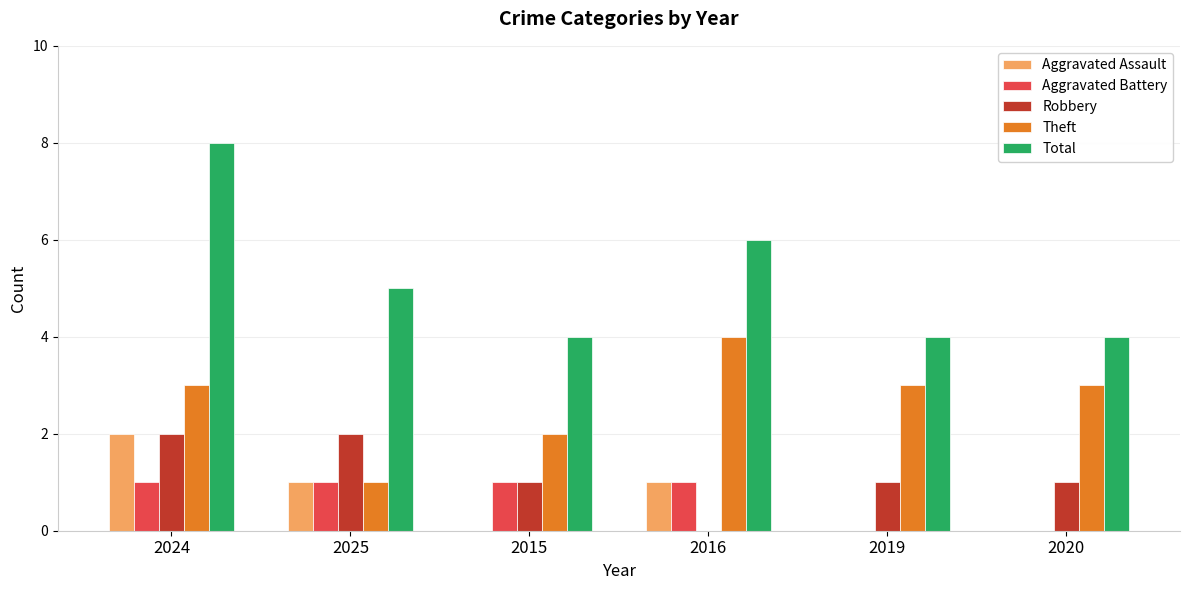

What is the sum of all Robbery values?

7